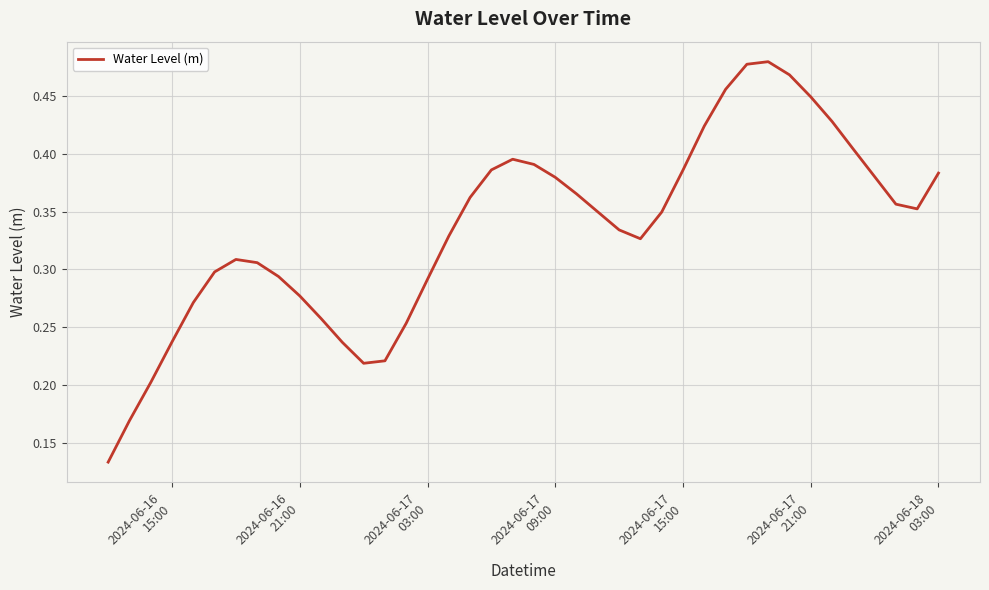

Reading right to left, what are all the values shown in this chart?

0.4	0.4	0.4	0.4	0.4	0.4	0.4	0.5	0.5	0.5	0.5	0.4	0.4	0.3	0.3	0.3	0.3	0.4	0.4	0.4	0.4	0.4	0.4	0.3	0.3	0.3	0.2	0.2	0.2	0.3	0.3	0.3	0.3	0.3	0.3	0.3	0.2	0.2	0.2	0.1